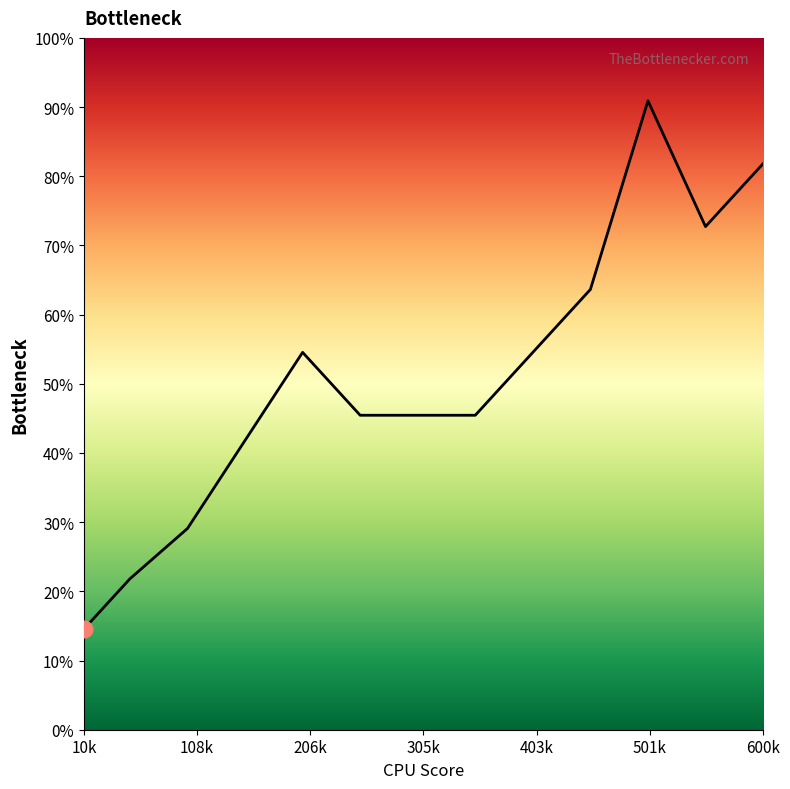

Is this an area chart (filled region under the line)?

Yes